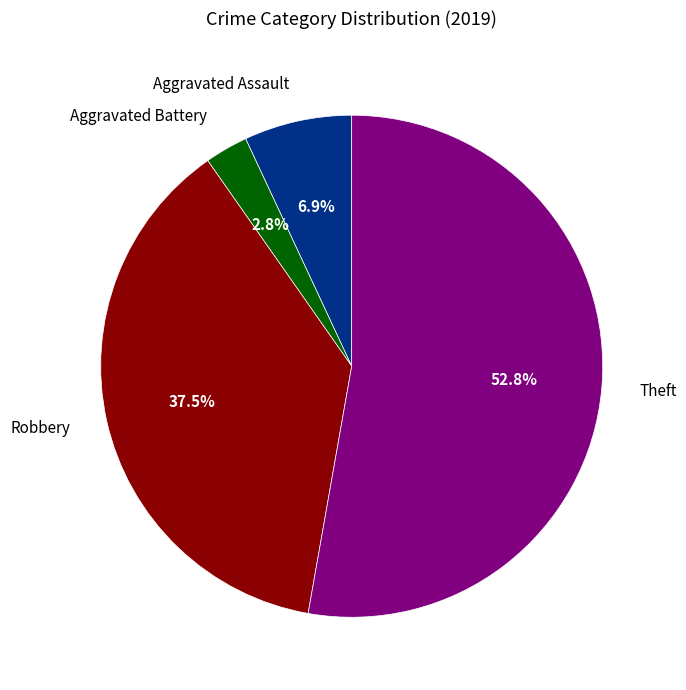

Which category accounts for the majority?

Theft